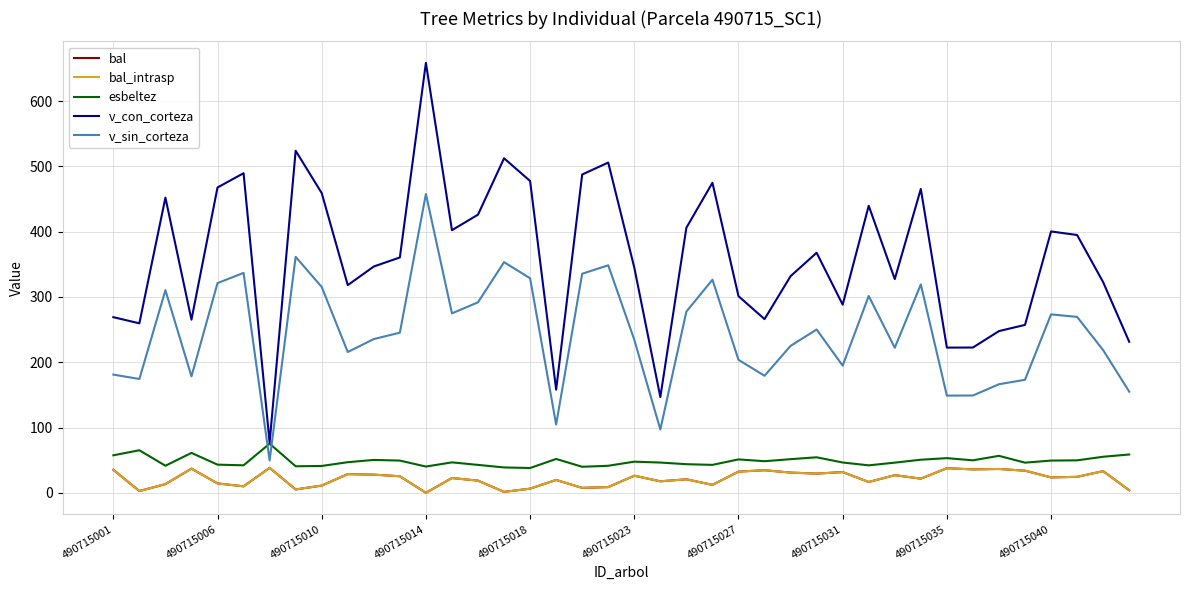

True or false: v_sin_corteza and bal_intrasp cross at least once.

False